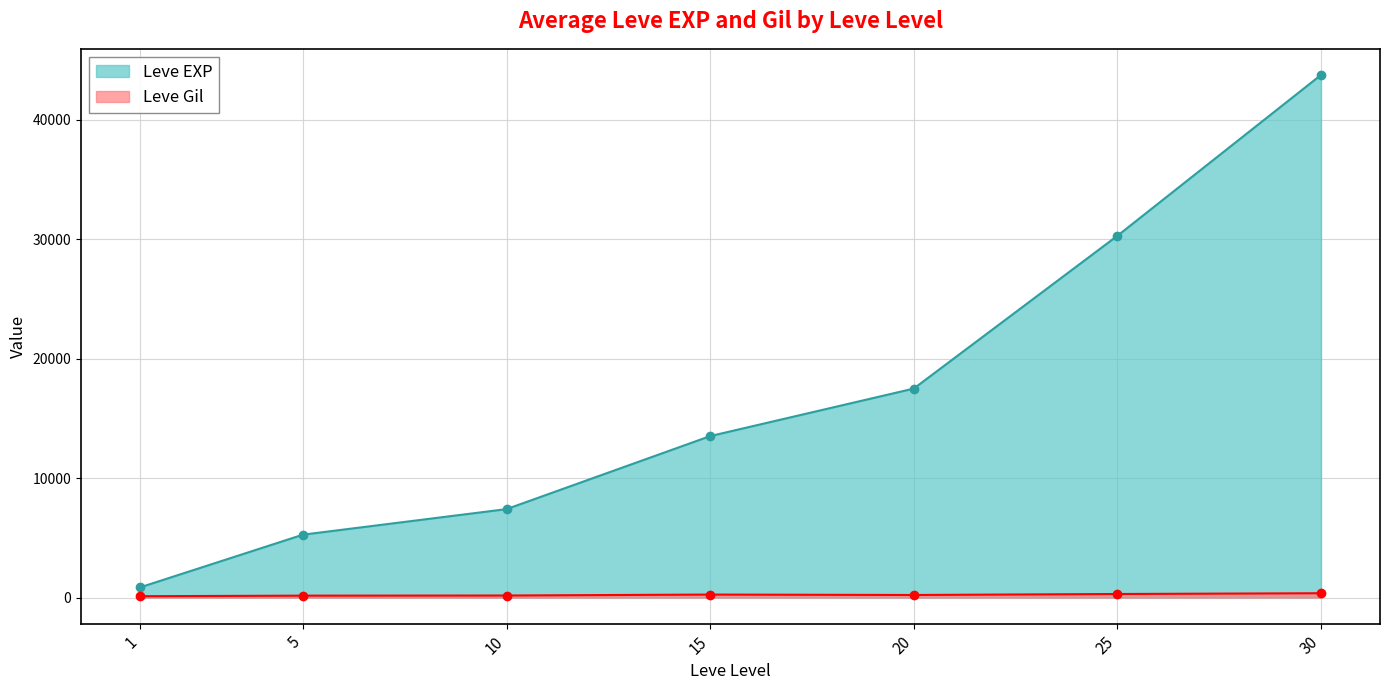

How many lines are shown in the chart?

2